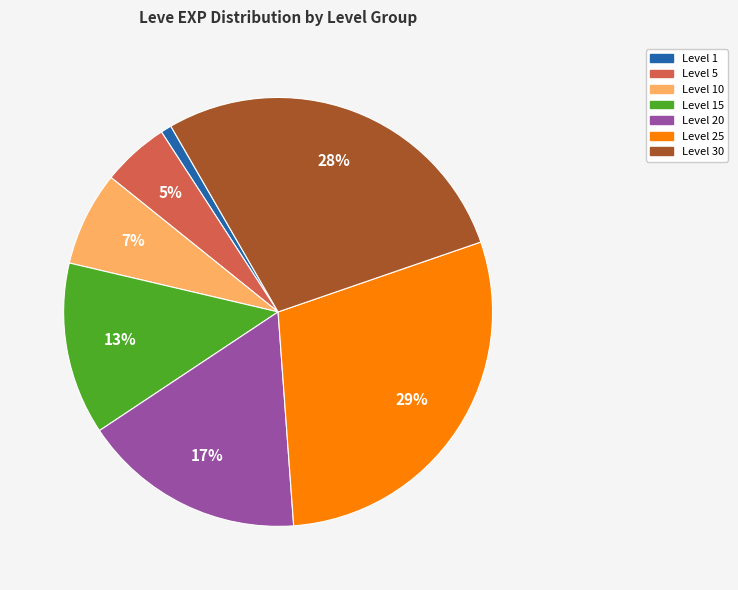

To the nearest percent, what is the average slice percentage?

14%